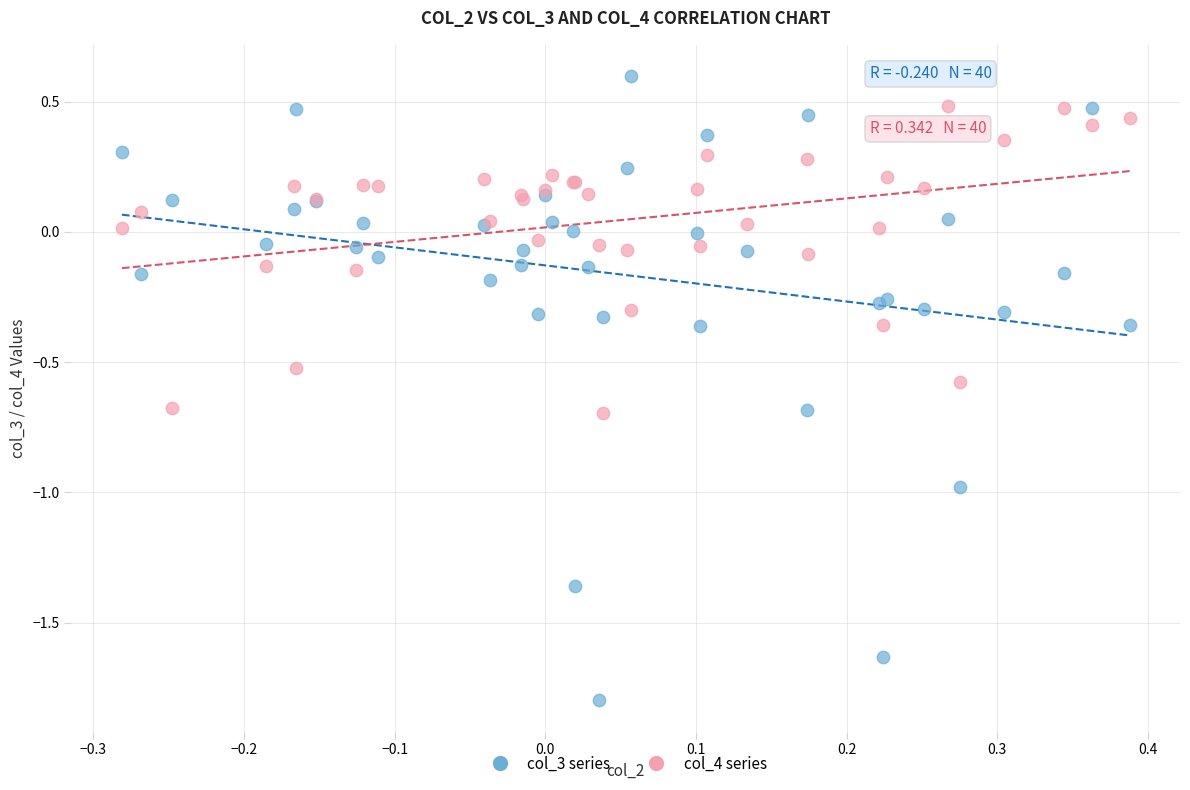

Which series contains the lowest Y value?

col_3 series